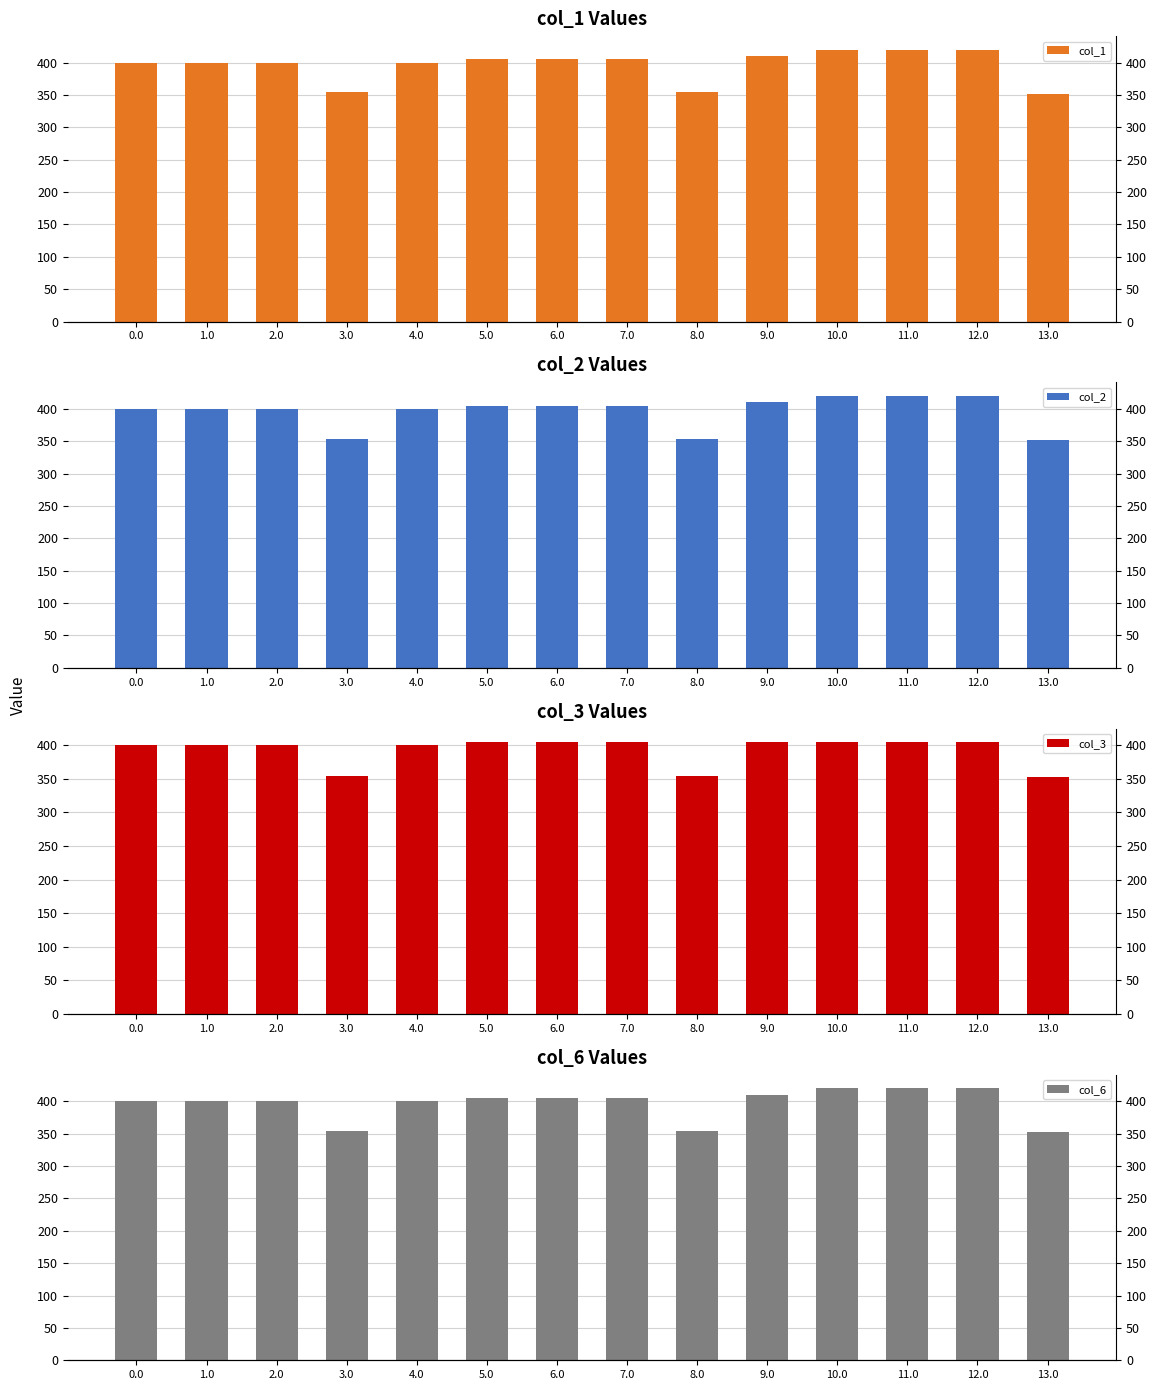

How many values in the col_2 series are below 405?

7